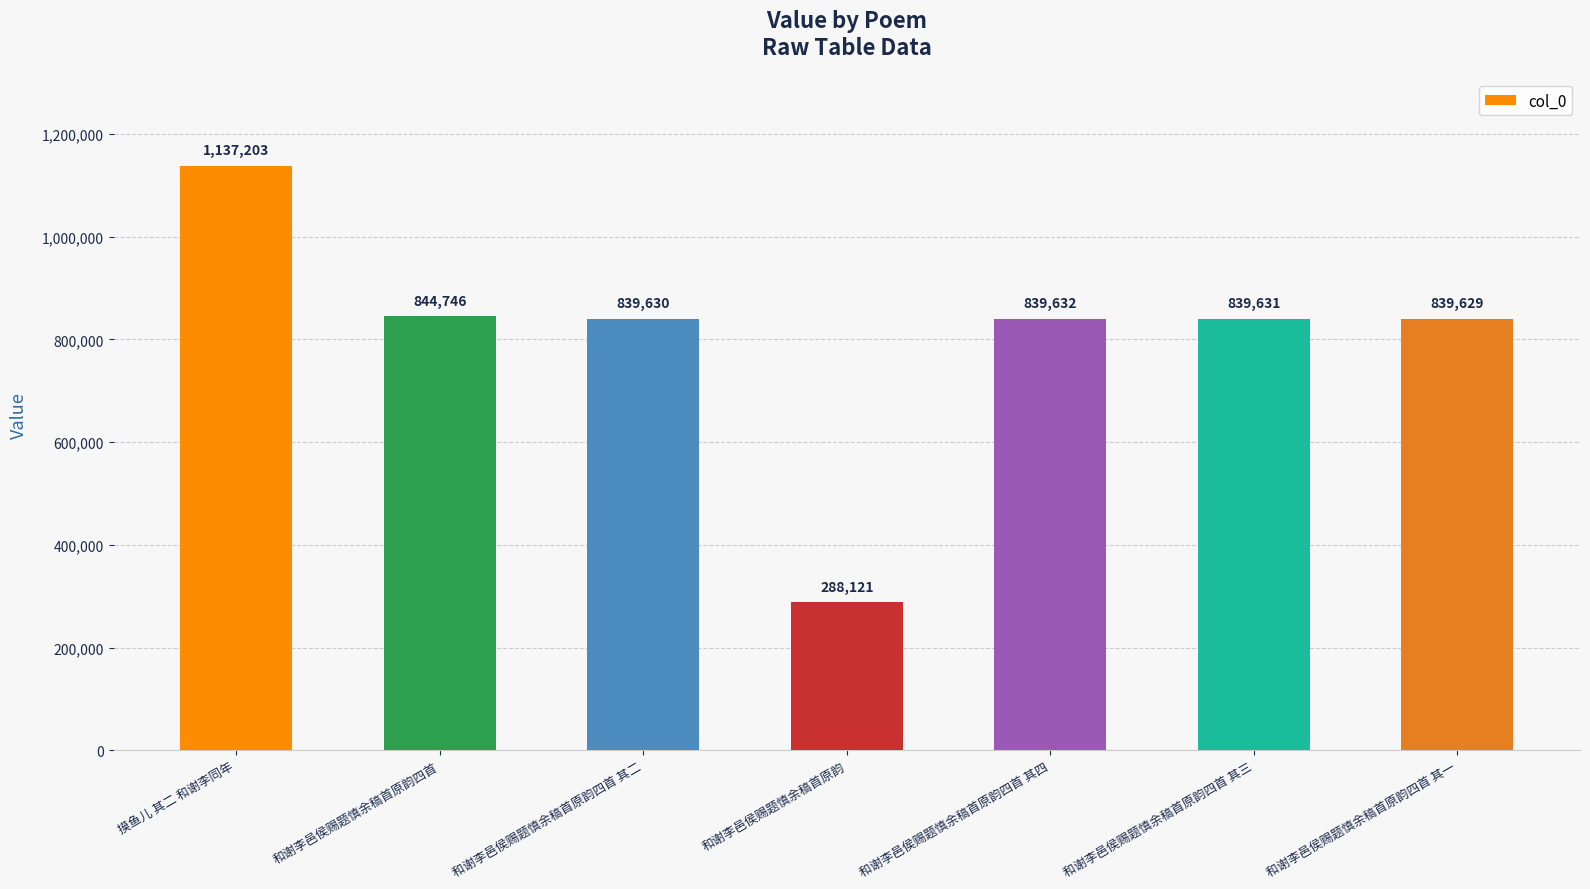

Between 和谢李邑侯赐题慎余稿首原韵四首 其一 and 和谢李邑侯赐题慎余稿首原韵四首, which is larger?

和谢李邑侯赐题慎余稿首原韵四首